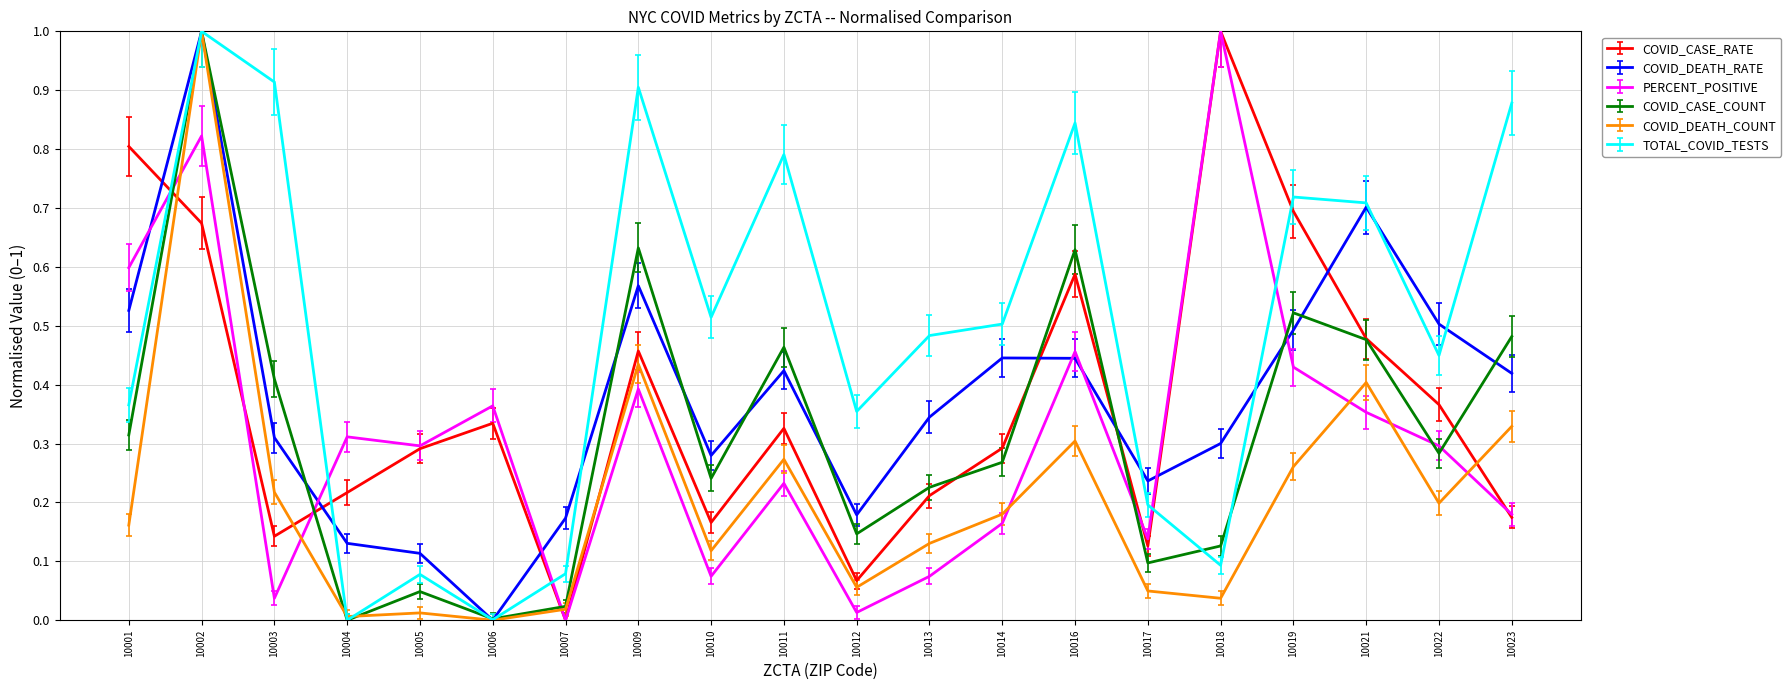

Is this an area chart (filled region under the line)?

No